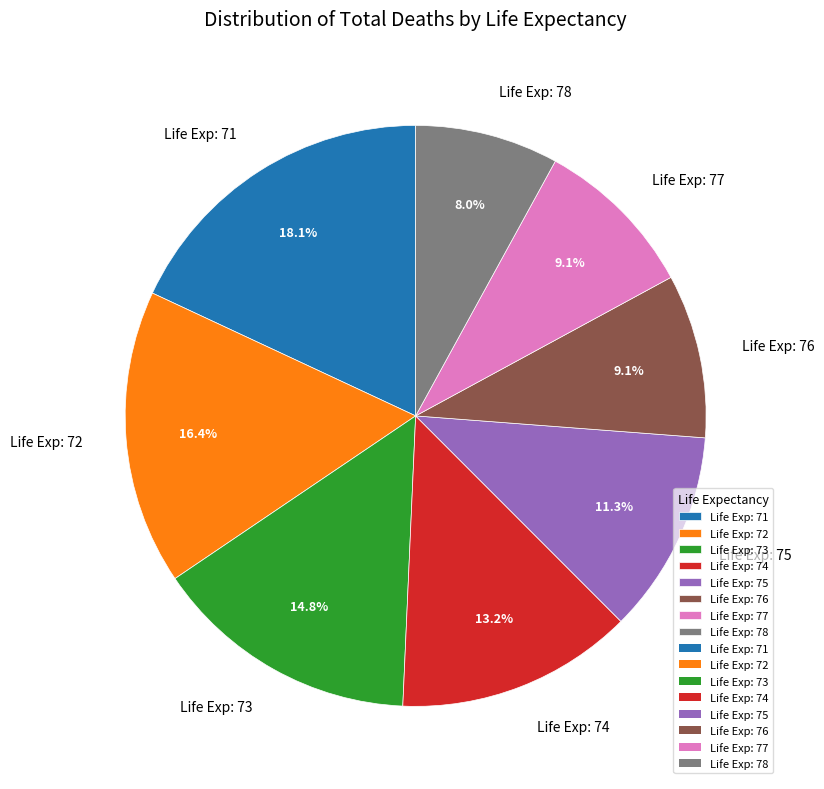

To the nearest percent, what is the average slice percentage?

12%